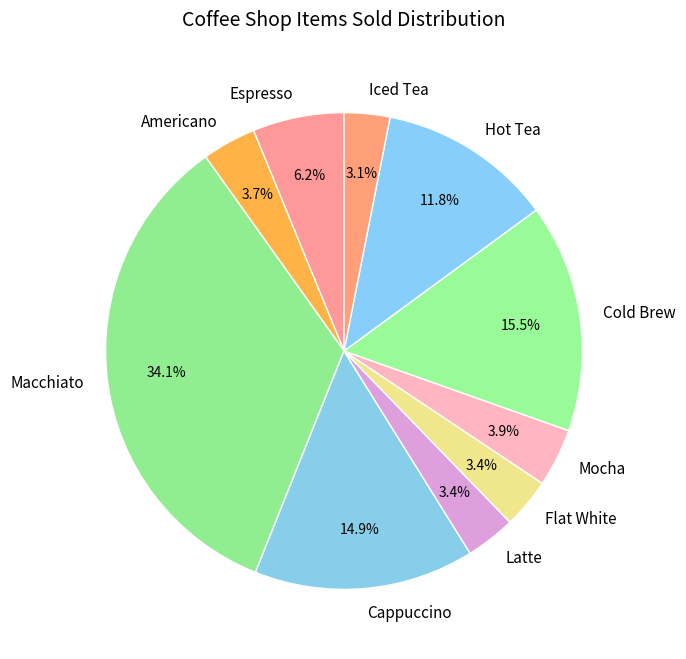

What is the total percentage of Latte and Hot Tea?

15.2%